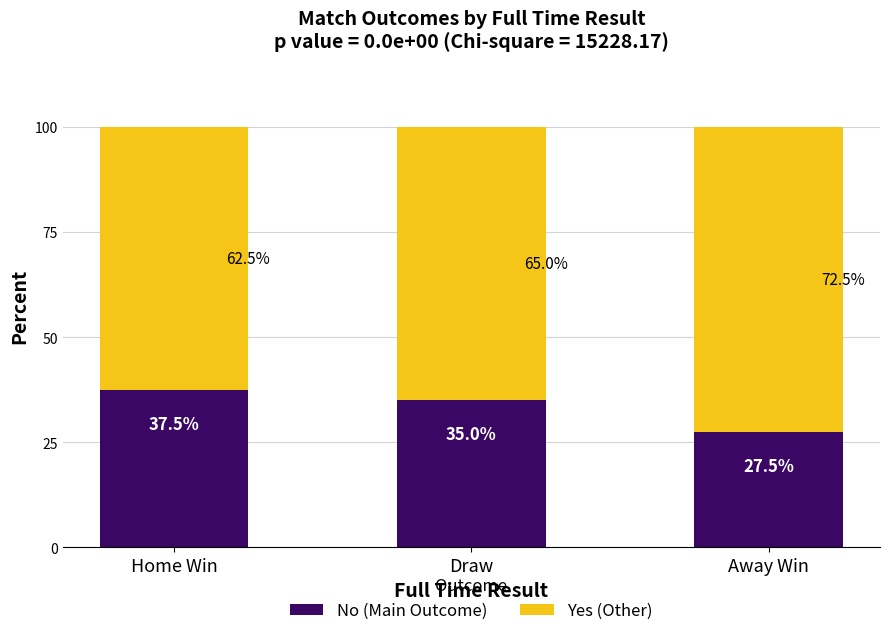

Which category has the highest value in the No (Main Outcome) series?

Home Win